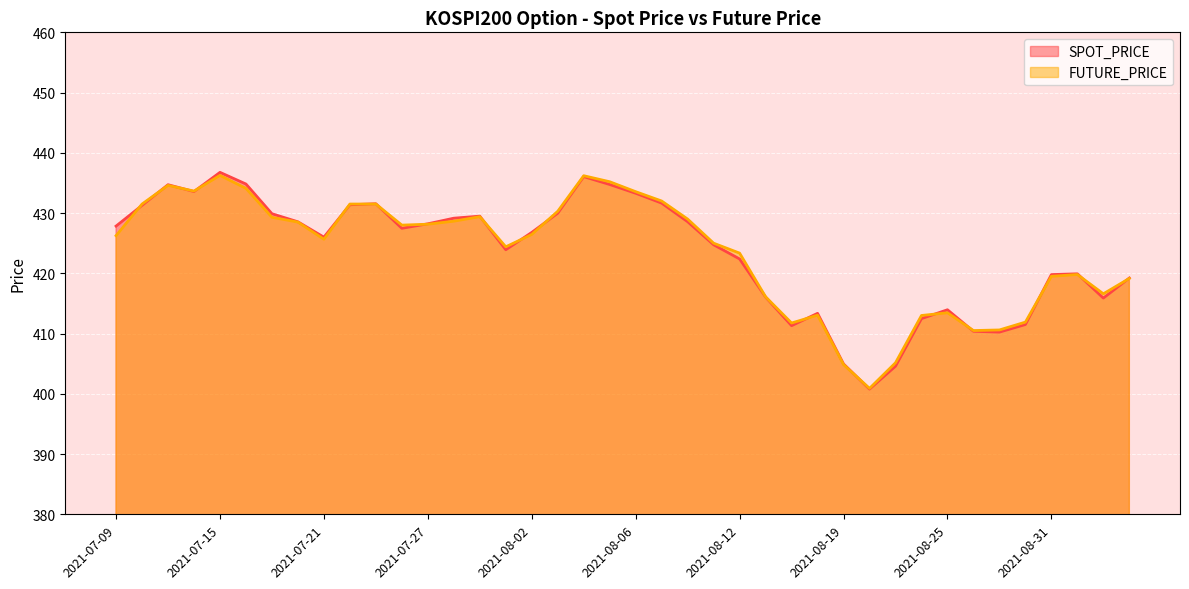

At how many categories does at least one series exceed 411?

35